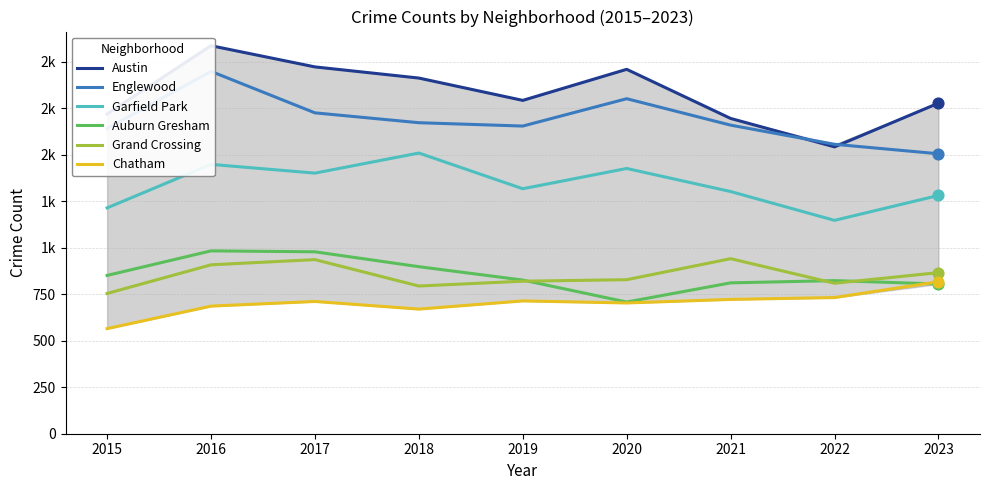

What are all the series names shown in the legend?

Austin, Englewood, Garfield Park, Auburn Gresham, Grand Crossing, Chatham